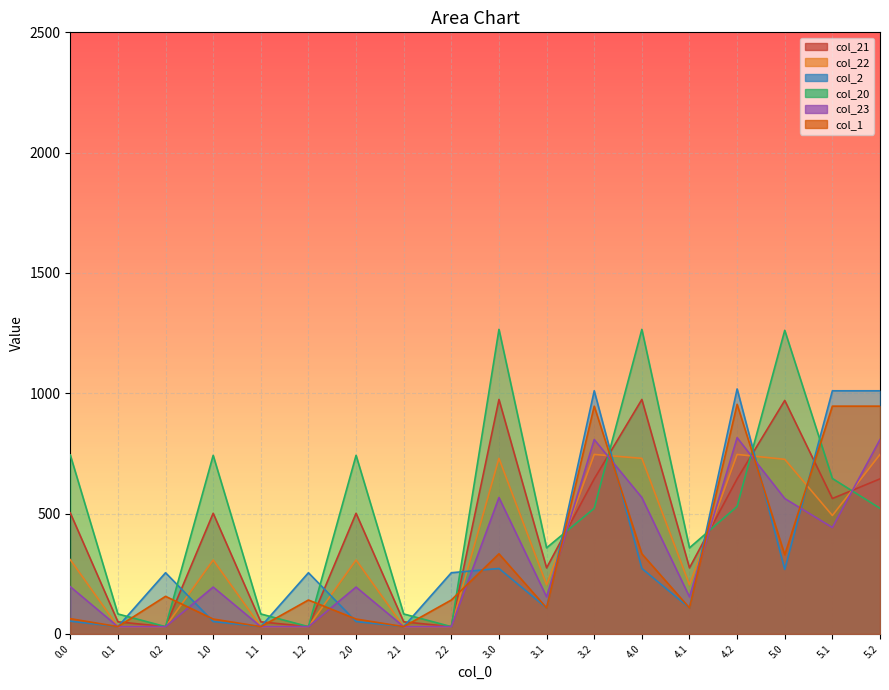

What is the difference between the second highest and minimum values in the col_1 series?

916.3